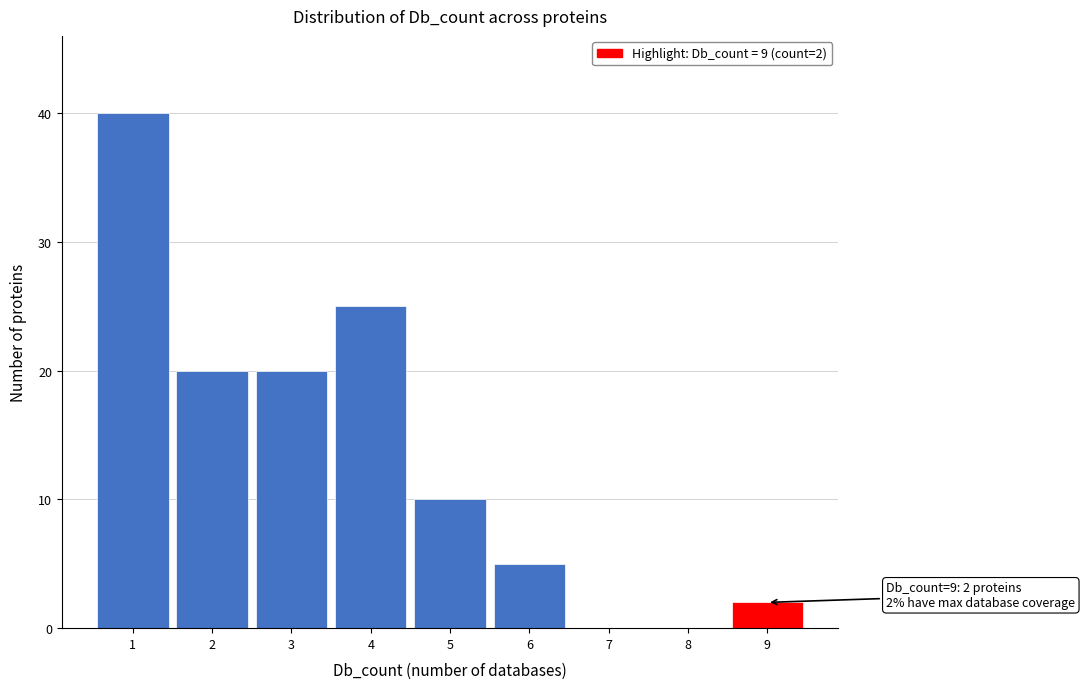

Over which range of the x-axis is the bar tallest?

0.5 to 1.5